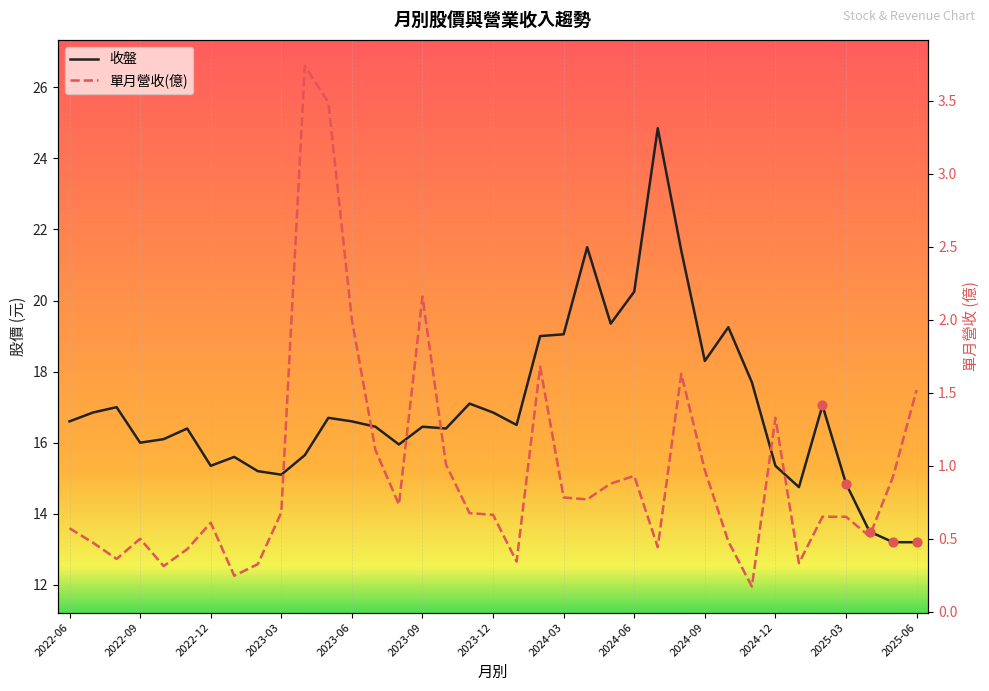

Which series contains the lowest Y value?

單月營收(億)